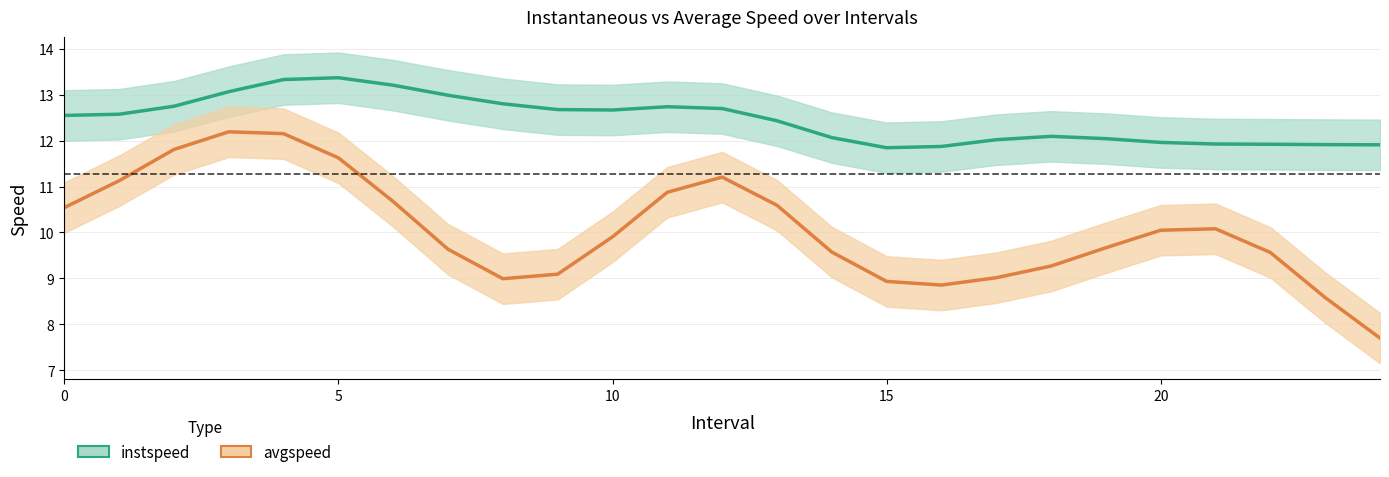

True or false: avgspeed and instspeed cross at least once.

False